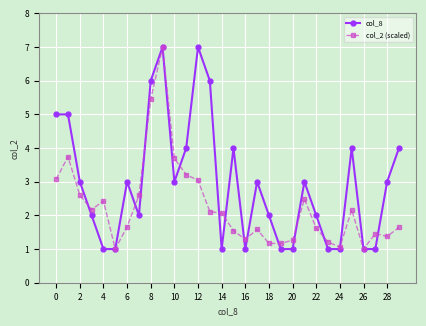

After their last crossing, which series has the higher values: col_8 or col_2 (scaled)?

col_8